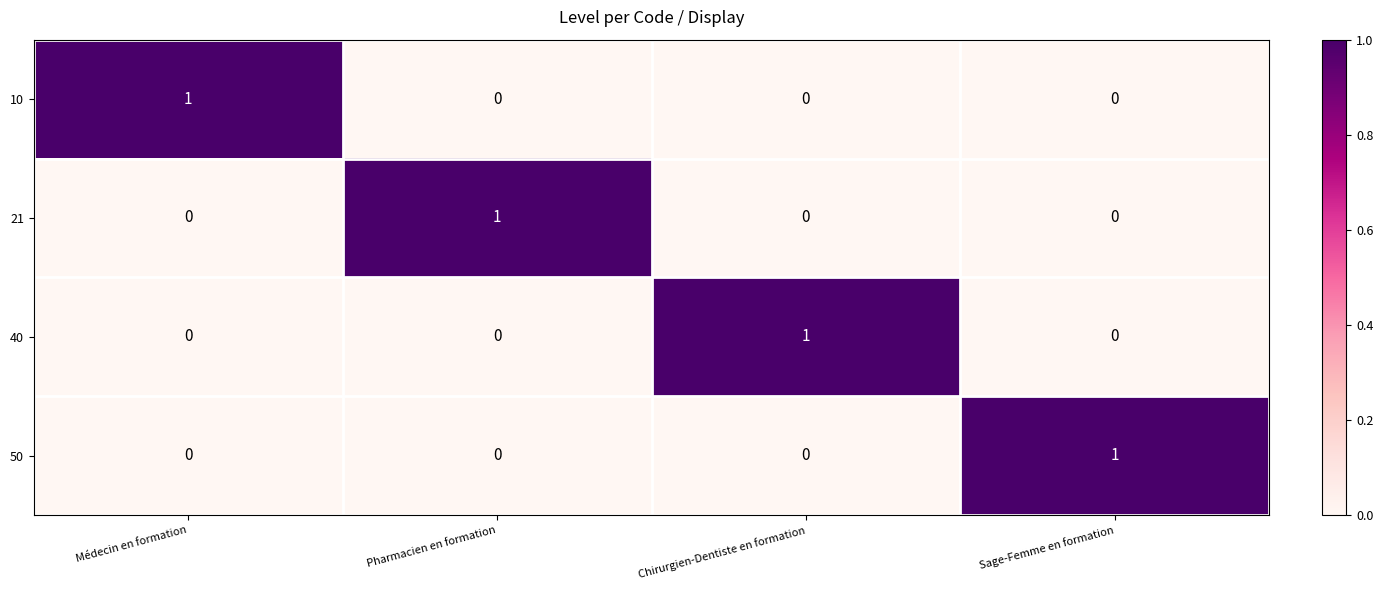

Is it true that 40 equals 0 at Sage-Femme en formation?

True